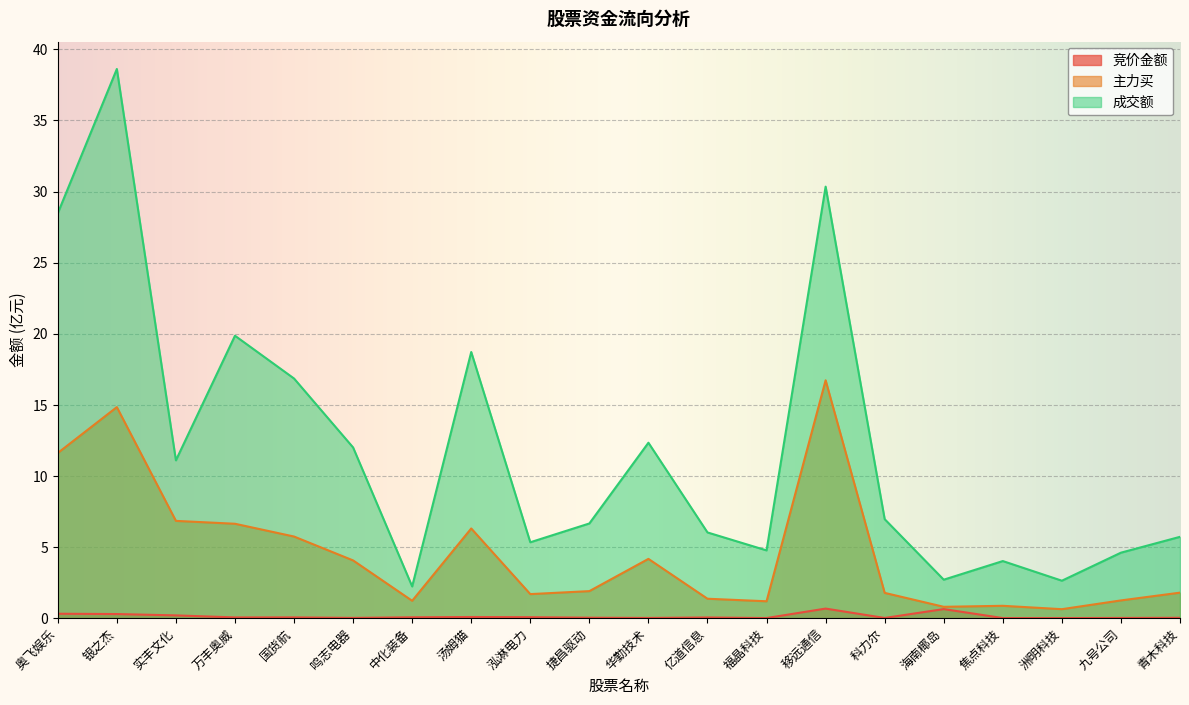

What is the average value of the 成交额 series?

12.0